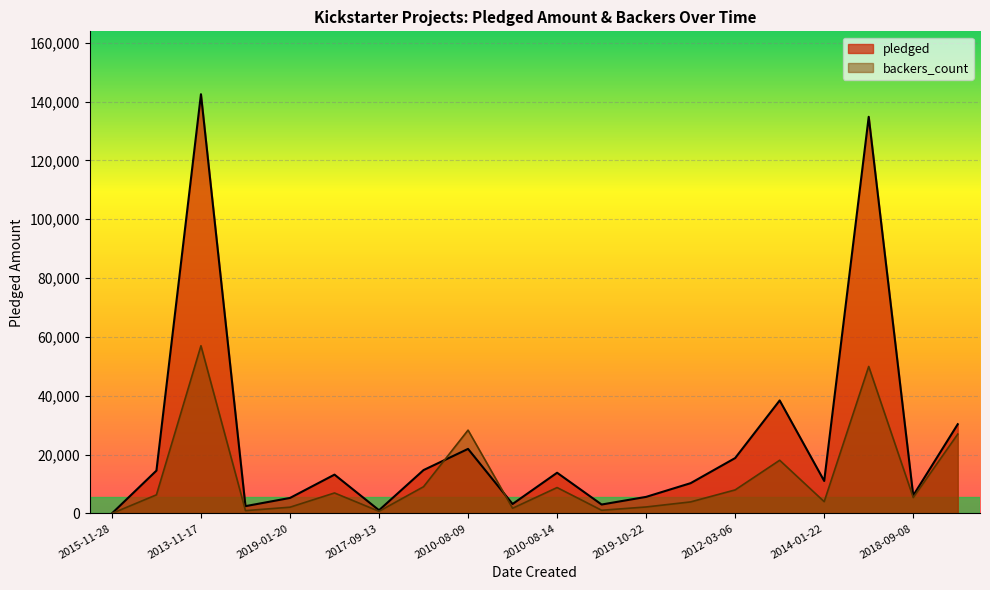

How many interior local valleys does the backers_count series have?

6